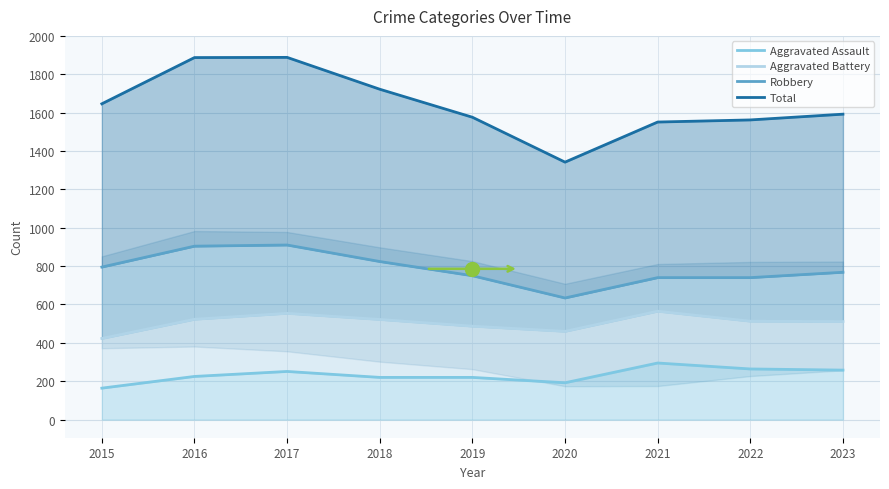

What is the difference between the maximum and minimum values in the Aggravated Assault series?

131